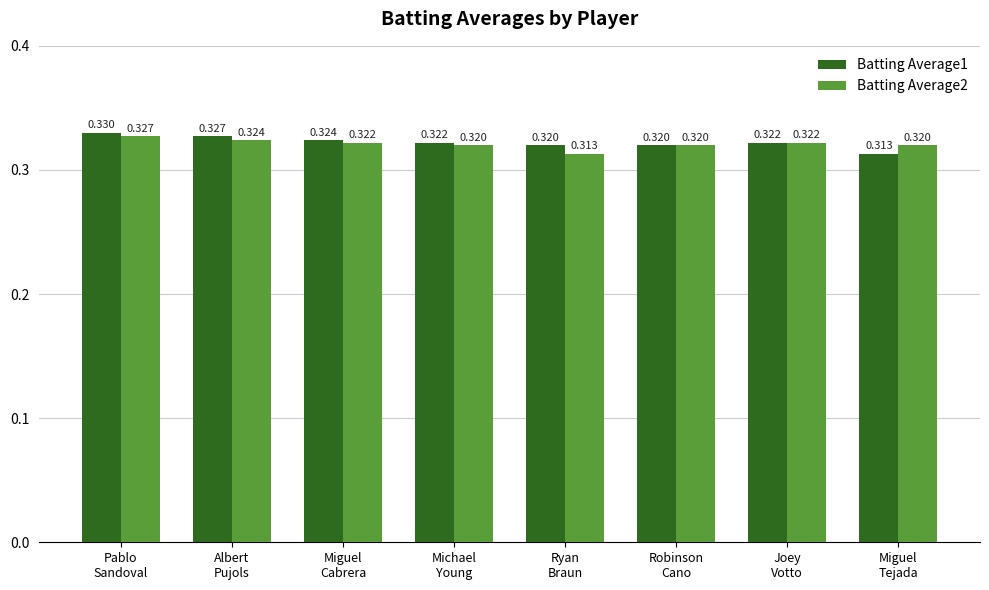

What is the total value across all series at Ryan
Braun?

0.6